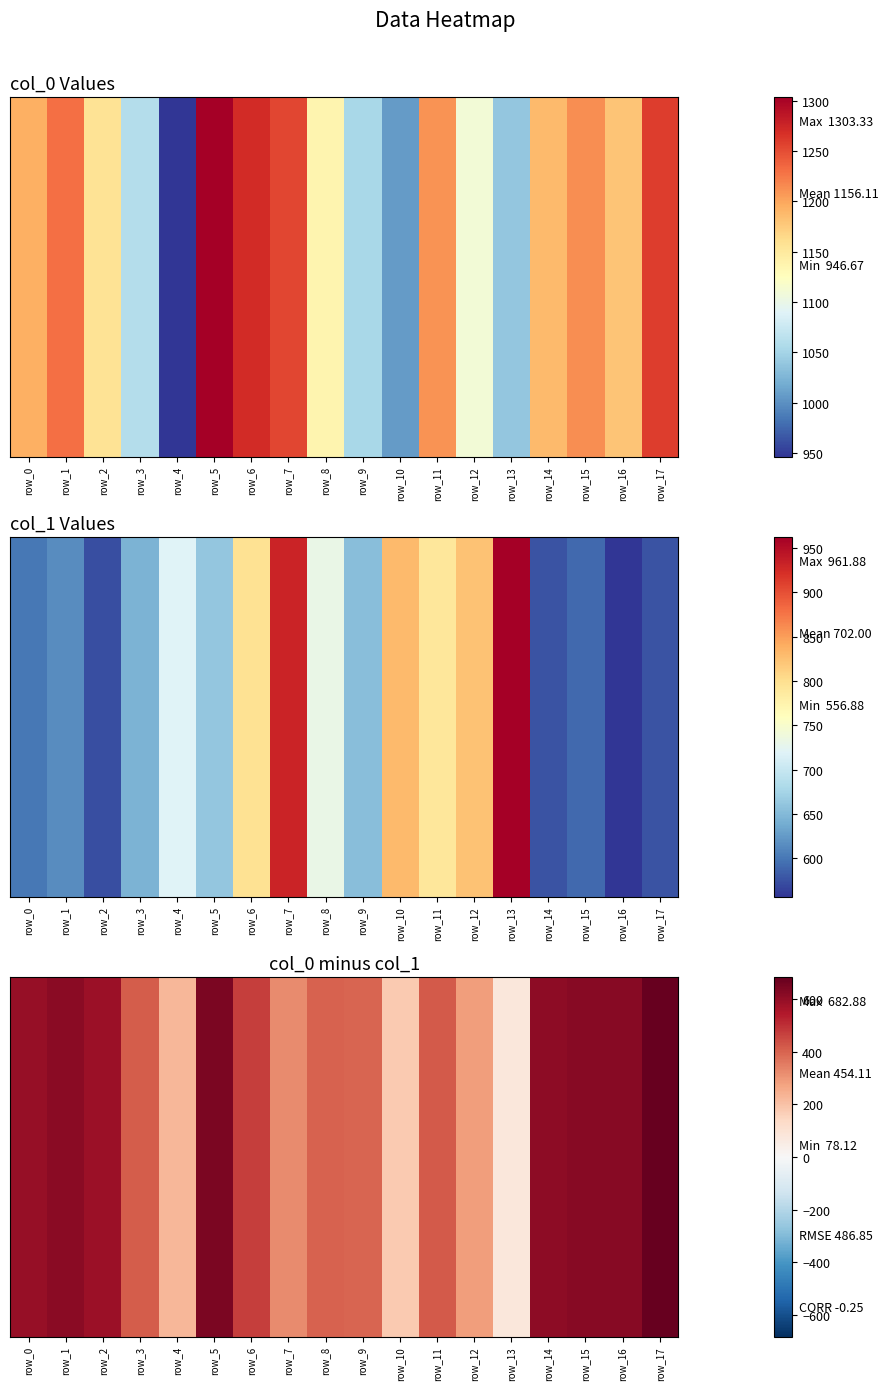

What is the ratio of the value at row_16 to the value at row_10?

3.5